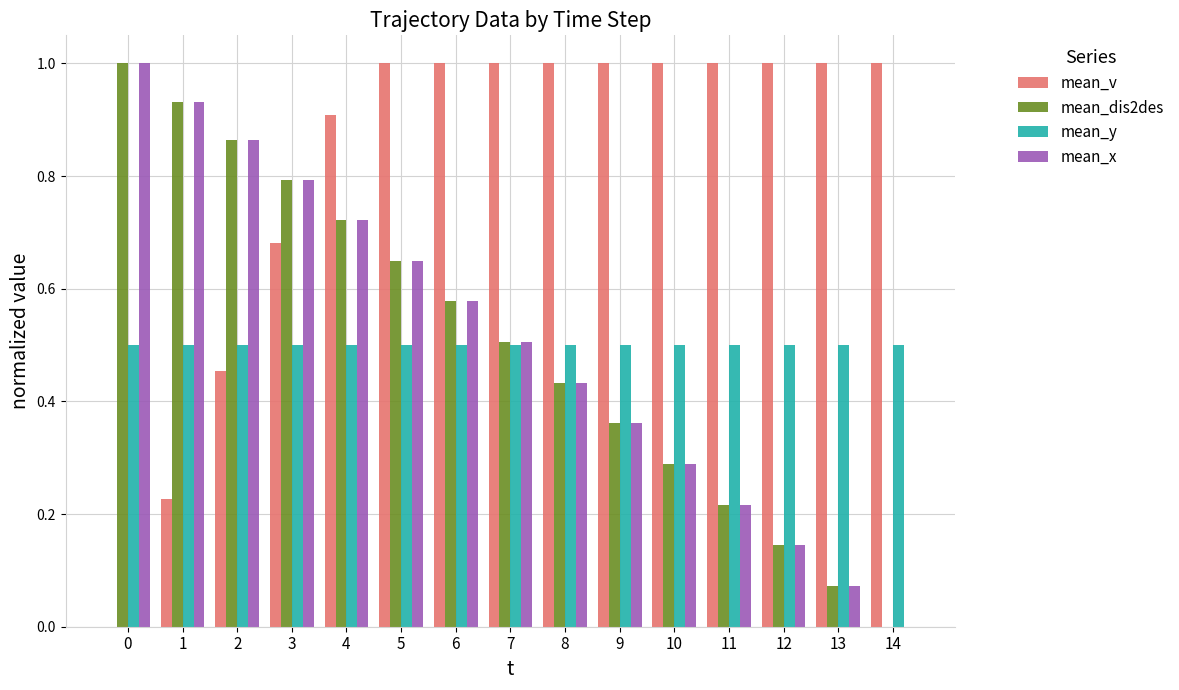

Is the value of mean_y at 4 greater than the value of mean_v at 8?

No